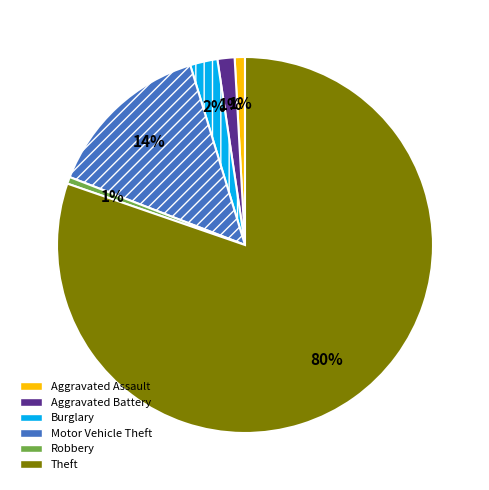

To the nearest percent, what is the average slice percentage?

17%